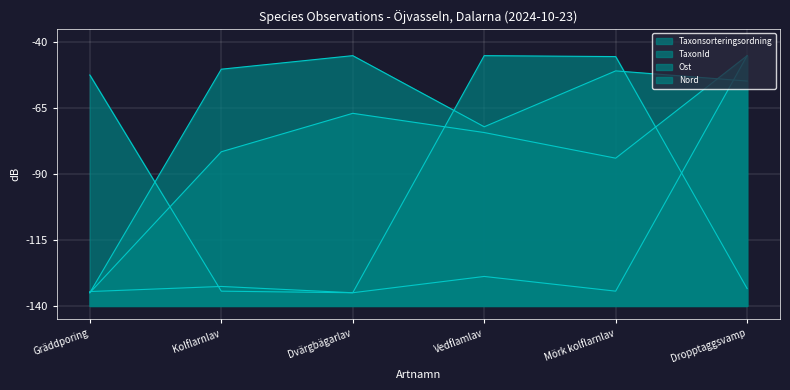

Between which two adjacent categories do TaxonId and Ost first intersect?

Gräddporing and Kolflarnlav